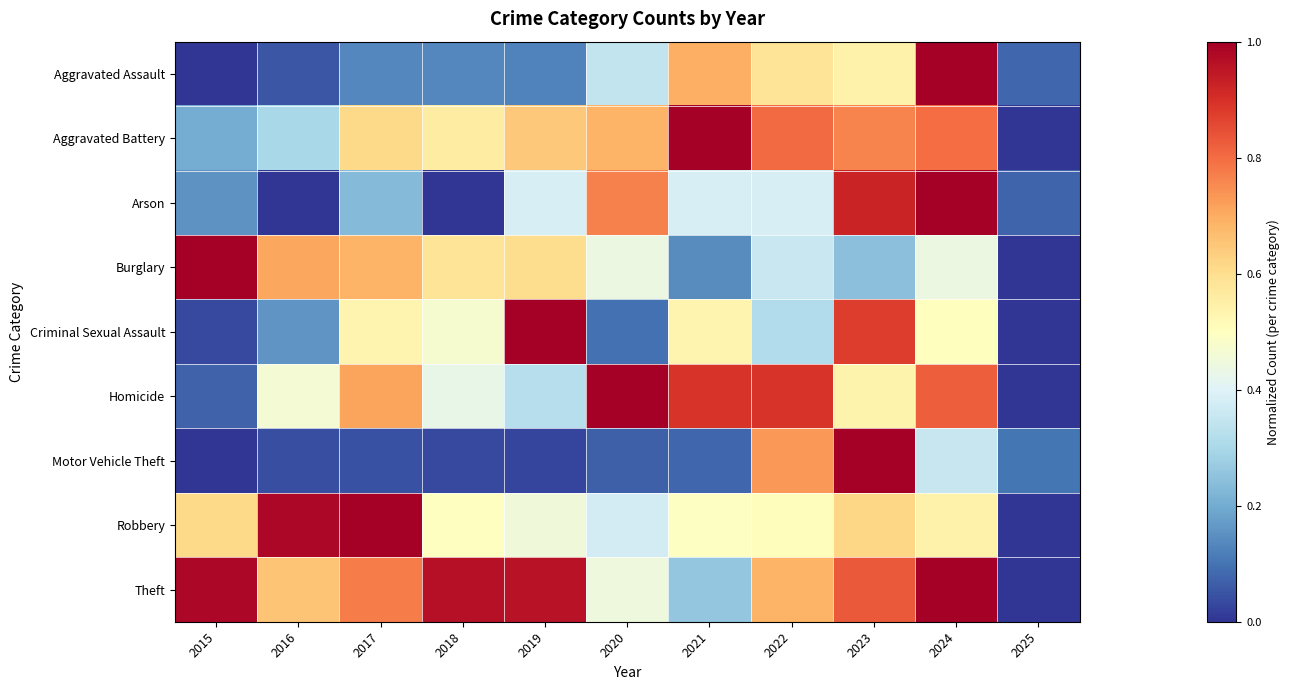

Reading left to right, what are all the values shown in this chart?

Aggravated Assault: 2015=0.0	2016=0.1	2017=0.1	2018=0.1	2019=0.1	2020=0.3	2021=0.7	2022=0.6	2023=0.5	2024=1.0	2025=0.1
Aggravated Battery: 2015=0.2	2016=0.3	2017=0.6	2018=0.6	2019=0.6	2020=0.7	2021=1.0	2022=0.8	2023=0.8	2024=0.8	2025=0.0
Arson: 2015=0.2	2016=0.0	2017=0.2	2018=0.0	2019=0.4	2020=0.8	2021=0.4	2022=0.4	2023=0.9	2024=1.0	2025=0.1
Burglary: 2015=1.0	2016=0.7	2017=0.7	2018=0.6	2019=0.6	2020=0.4	2021=0.1	2022=0.4	2023=0.2	2024=0.4	2025=0.0
Criminal Sexual Assault: 2015=0.0	2016=0.2	2017=0.5	2018=0.5	2019=1.0	2020=0.1	2021=0.5	2022=0.3	2023=0.9	2024=0.5	2025=0.0
Homicide: 2015=0.1	2016=0.5	2017=0.7	2018=0.4	2019=0.3	2020=1.0	2021=0.9	2022=0.9	2023=0.5	2024=0.8	2025=0.0
Motor Vehicle Theft: 2015=0.0	2016=0.0	2017=0.0	2018=0.0	2019=0.0	2020=0.1	2021=0.1	2022=0.7	2023=1.0	2024=0.4	2025=0.1
Robbery: 2015=0.6	2016=1.0	2017=1.0	2018=0.5	2019=0.5	2020=0.4	2021=0.5	2022=0.5	2023=0.6	2024=0.5	2025=0.0
Theft: 2015=1.0	2016=0.7	2017=0.8	2018=1.0	2019=1.0	2020=0.4	2021=0.3	2022=0.7	2023=0.8	2024=1.0	2025=0.0